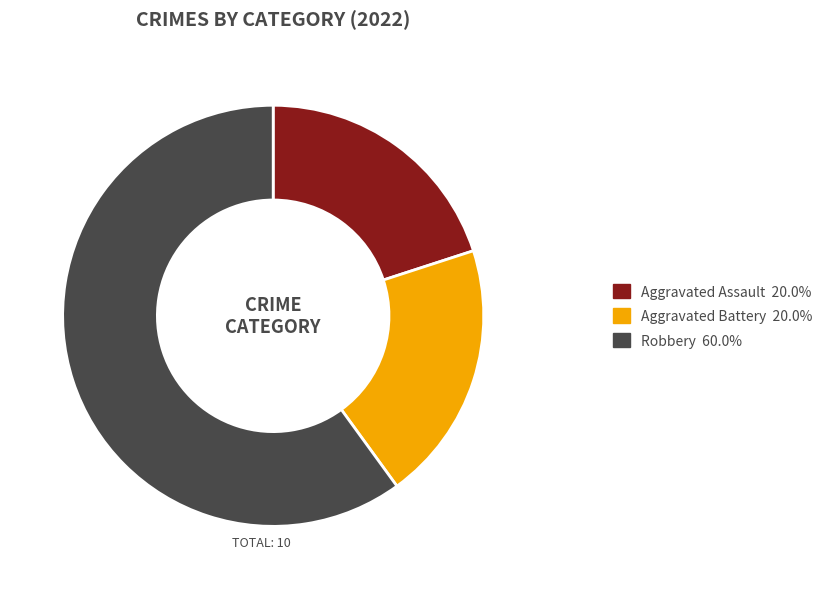

How many slices are in this pie chart?

3